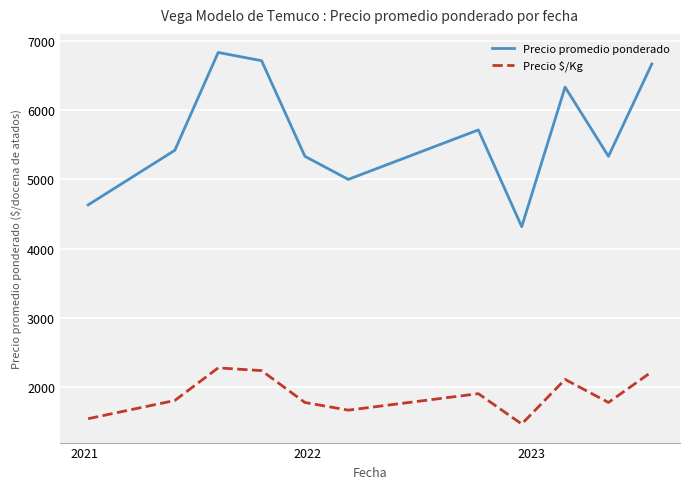

In Precio promedio ponderado, how many points are lower than both neighbors (excluding endpoints)?

3